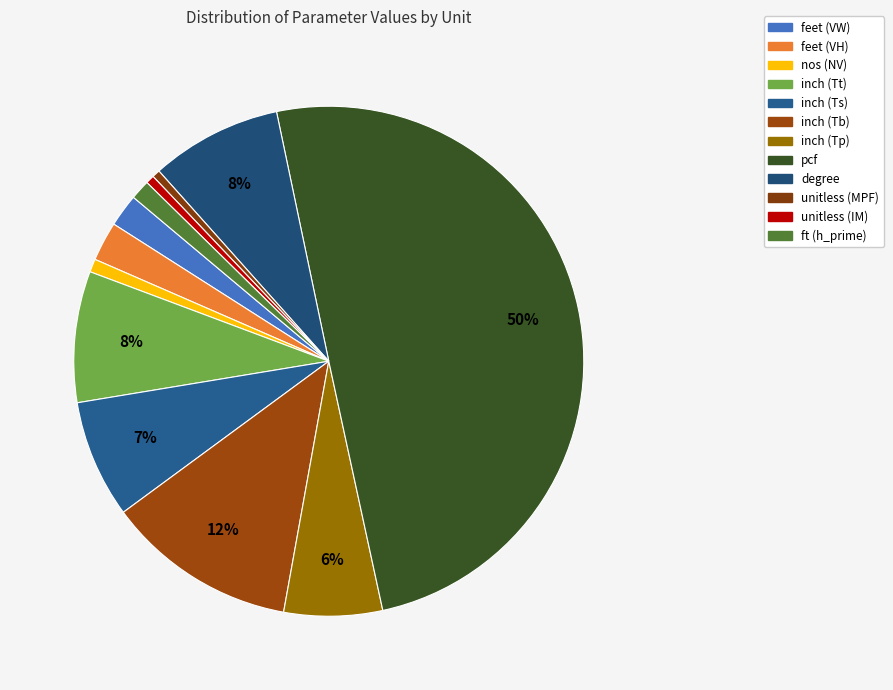

Does inch (Ts) account for over 50% of the chart?

No